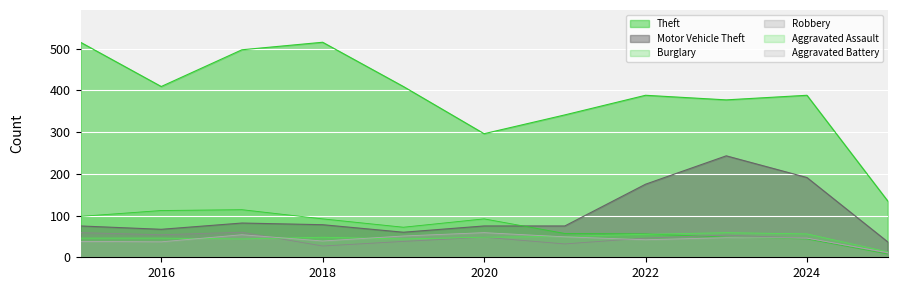

What is the value of the Robbery point at the 10th from the left?

46